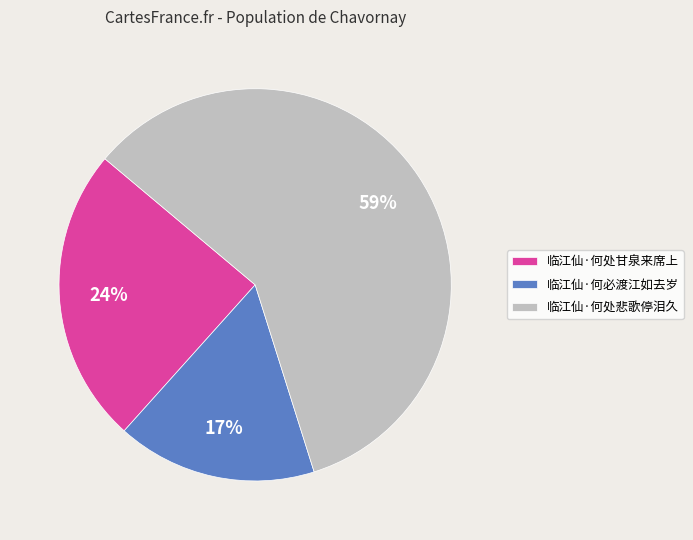

To the nearest percent, what is the average slice percentage?

33%